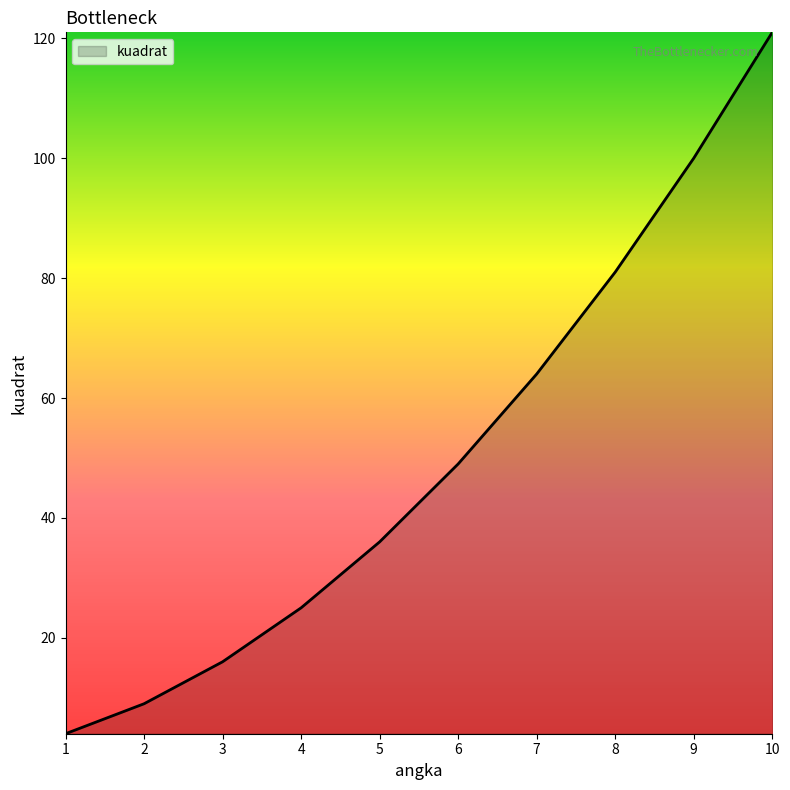

How many lines are shown in the chart?

1